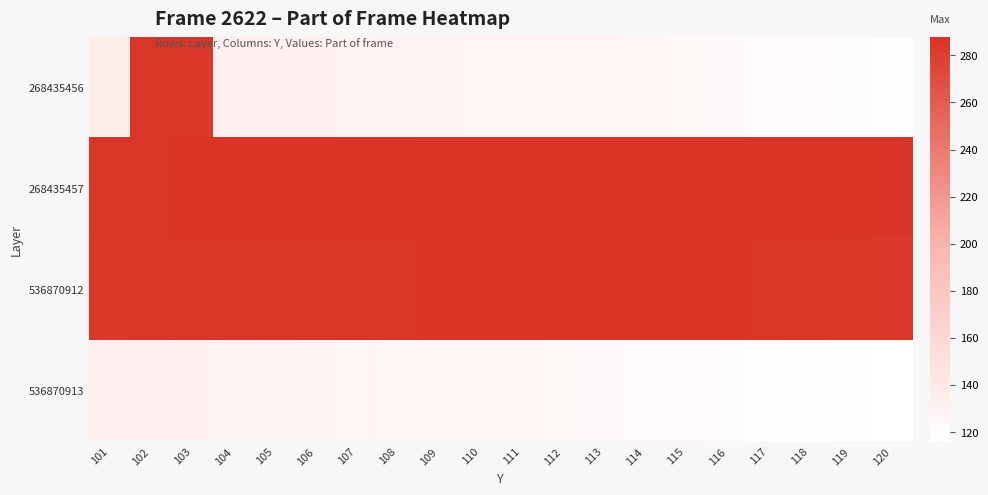

What is the total value across all series at 120?

806